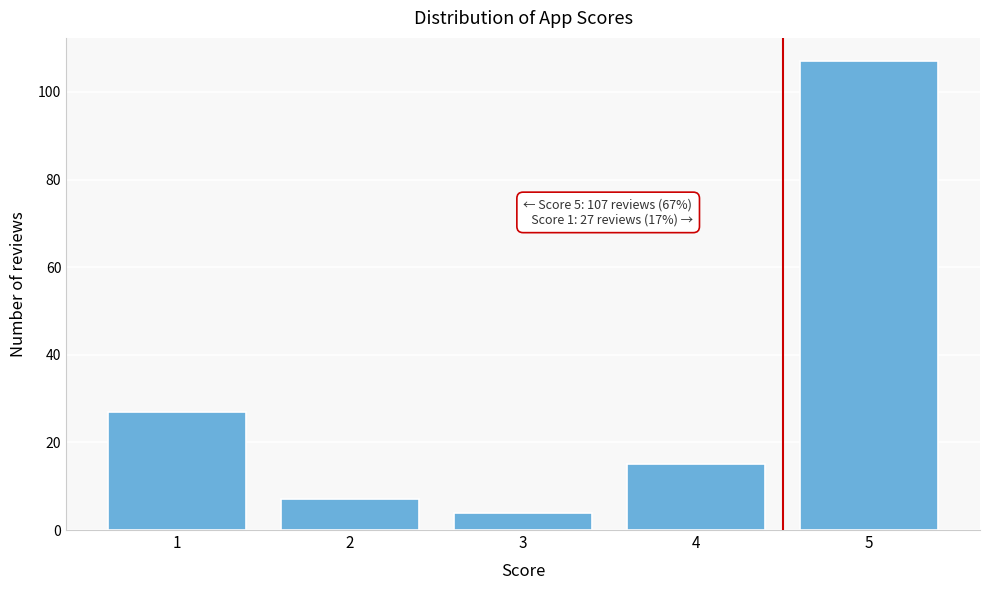

Reading left to right, transcribe all the data shown in this chart.

1=27	2=7	3=4	4=15	5=107